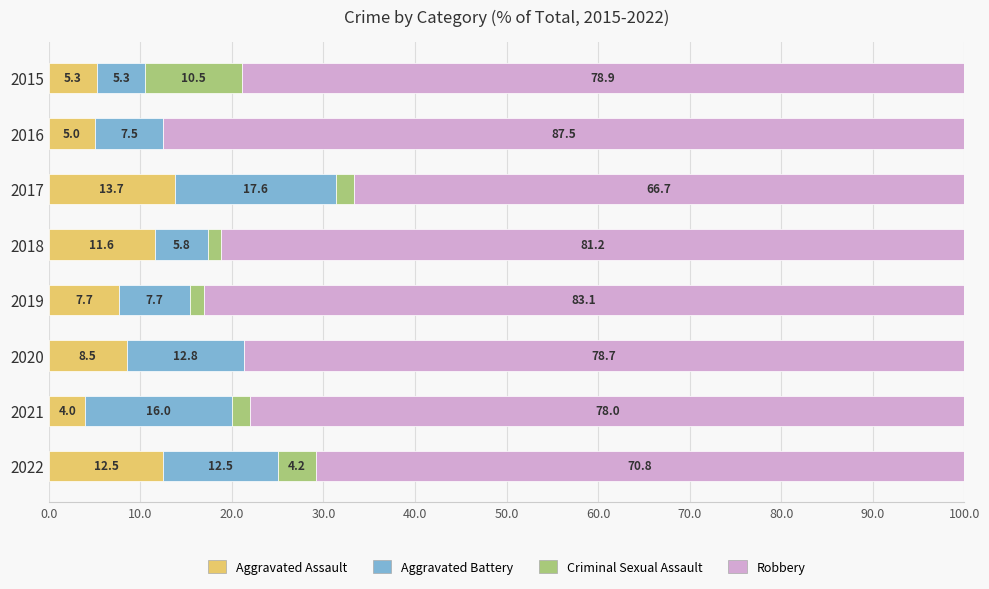

Which category has the highest value in the Aggravated Assault series?

2017